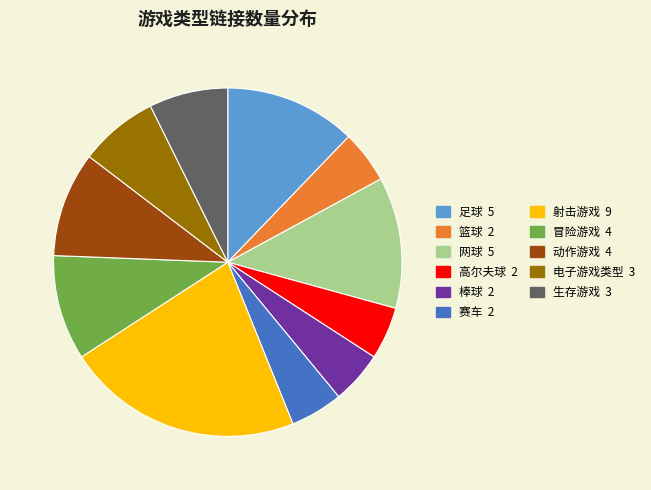

Which category has the biggest portion of the pie?

射击游戏